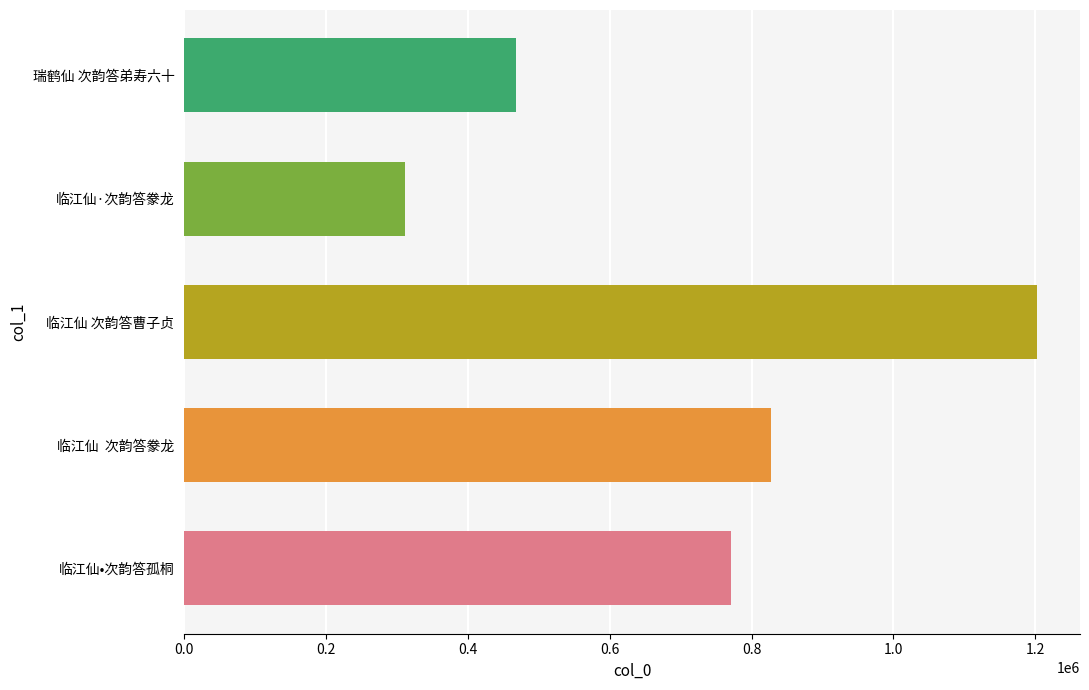

The value at 临江仙·次韵答豢龙 is 473979. True or false?

False